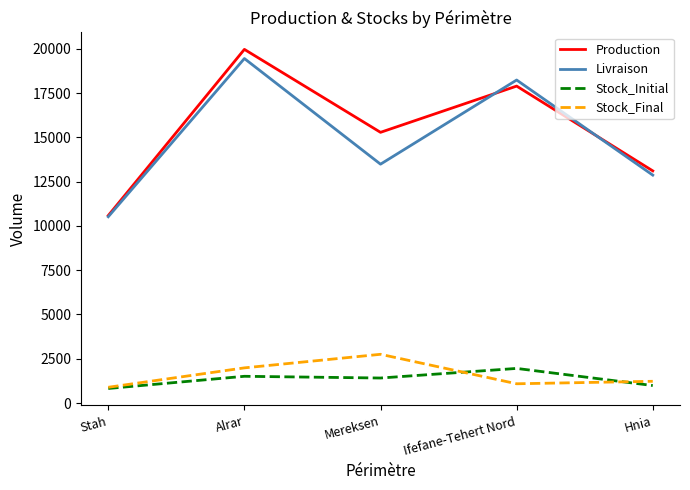

How many values in the Livraison series exceed 13483?

3